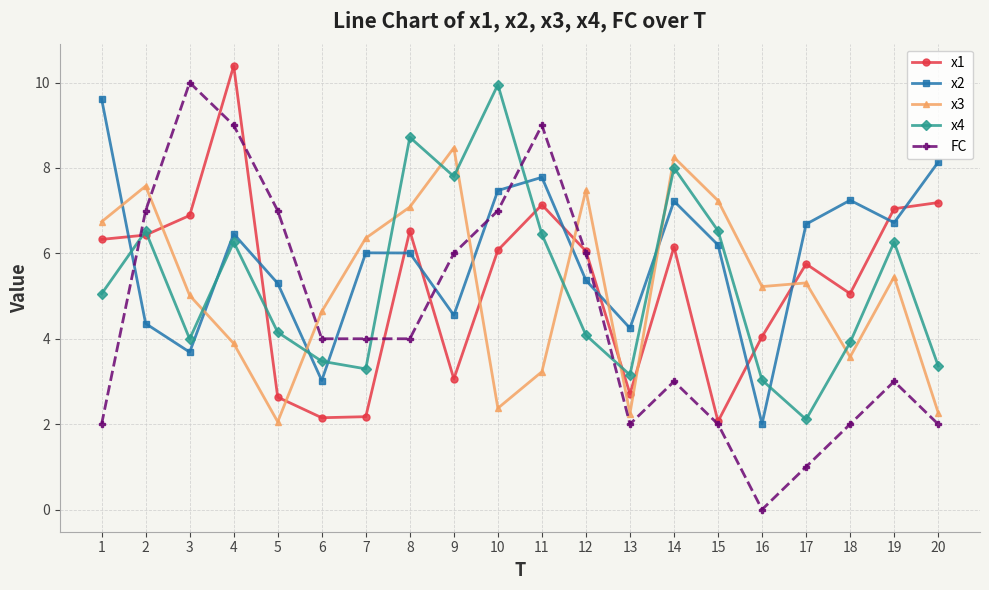

Rank the series at 10 from lowest to highest value.

x3, x1, FC, x2, x4